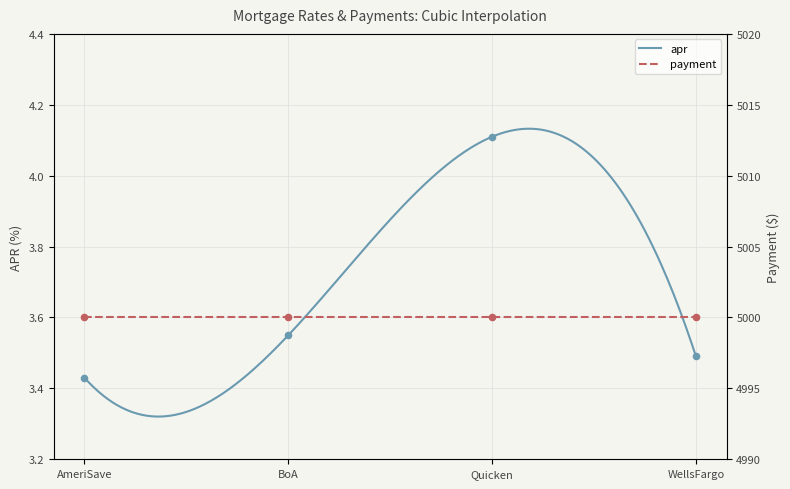

What is the change in value from BoA to Quicken?

+0.6